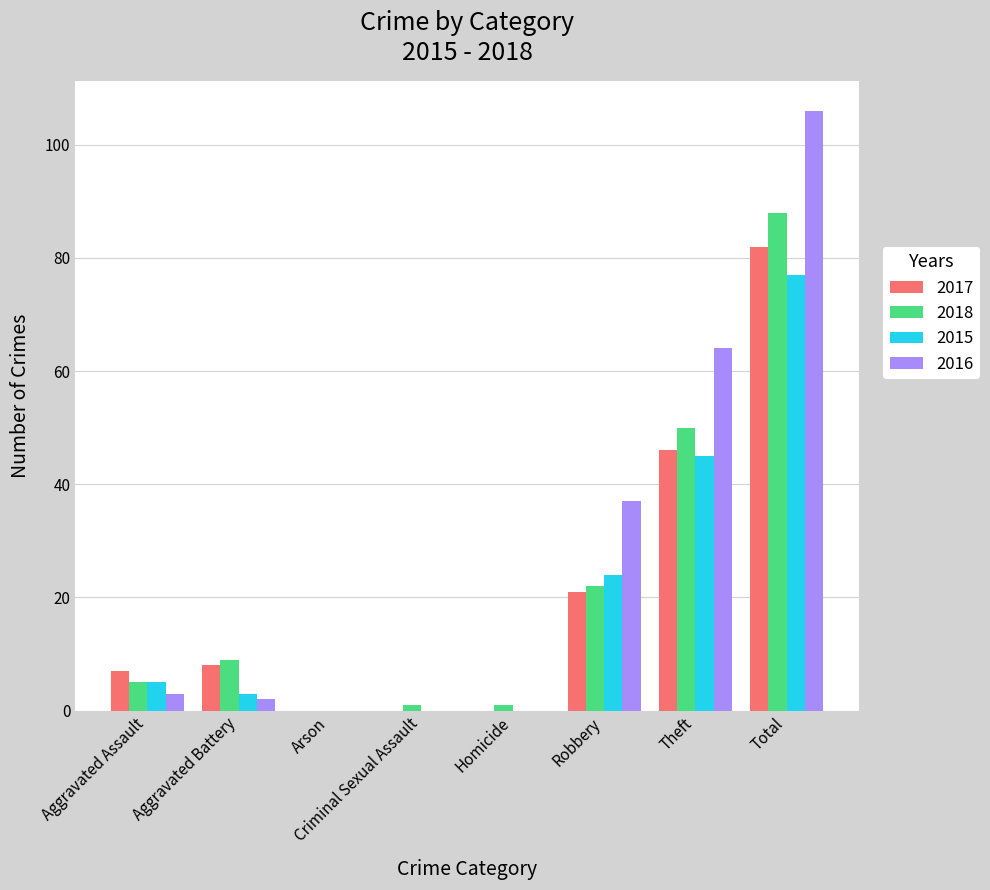

What are all the series names shown in the legend?

2017, 2018, 2015, 2016